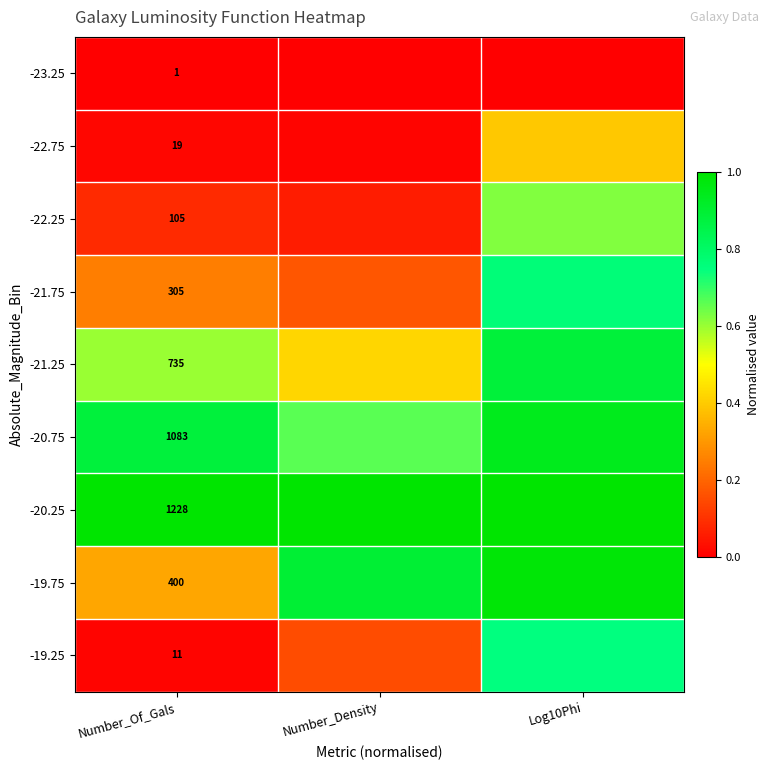

Is the value of -21.75 at Number_Of_Gals greater than the value of -22.25 at Number_Of_Gals?

Yes